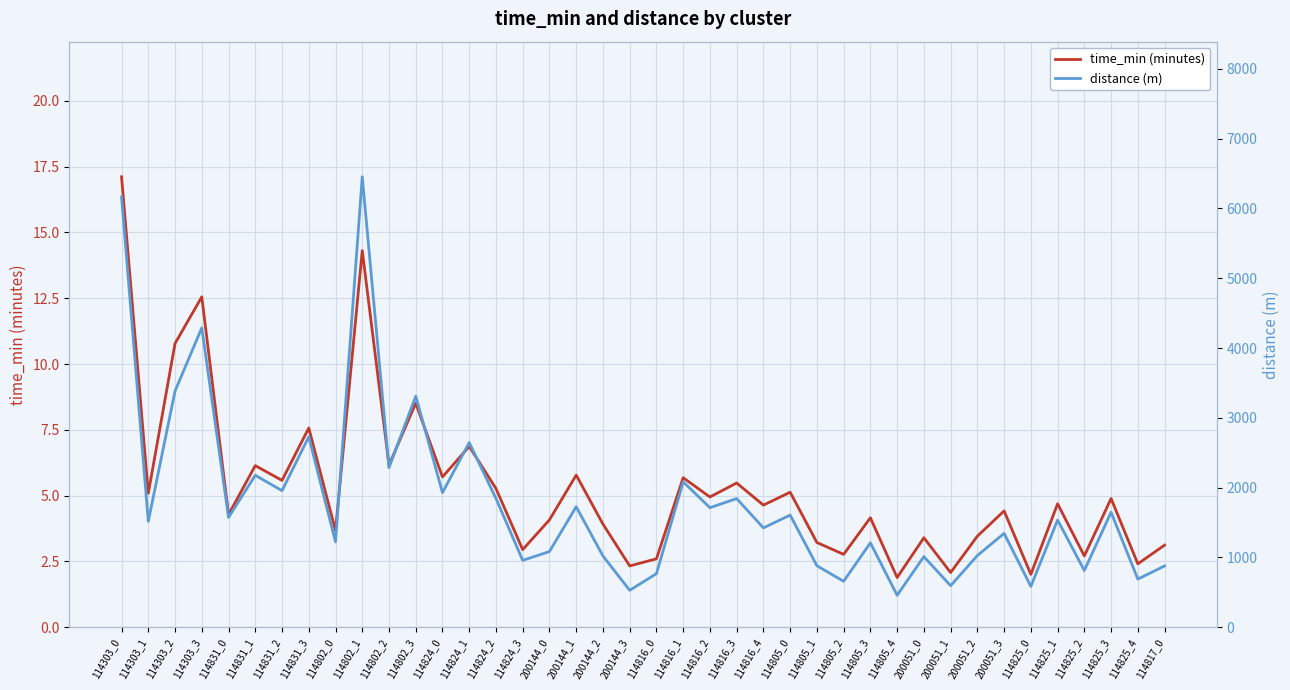

The distance (m) series shows 1957.5 at 114831_2. True or false?

True